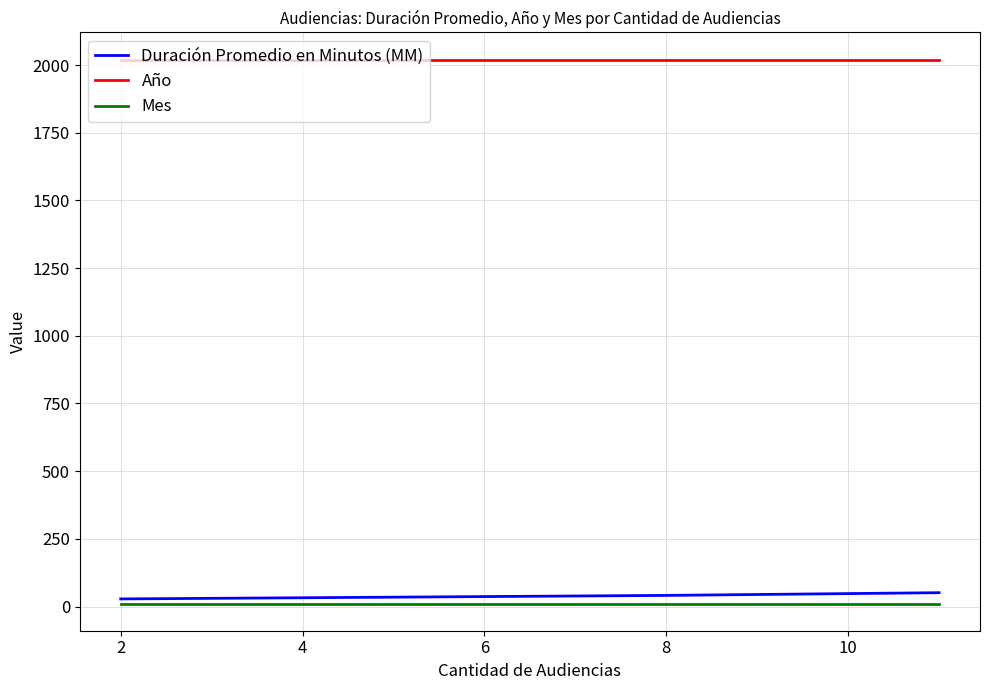

What is the highest value of the Duración Promedio en Minutos (MM) series?

51